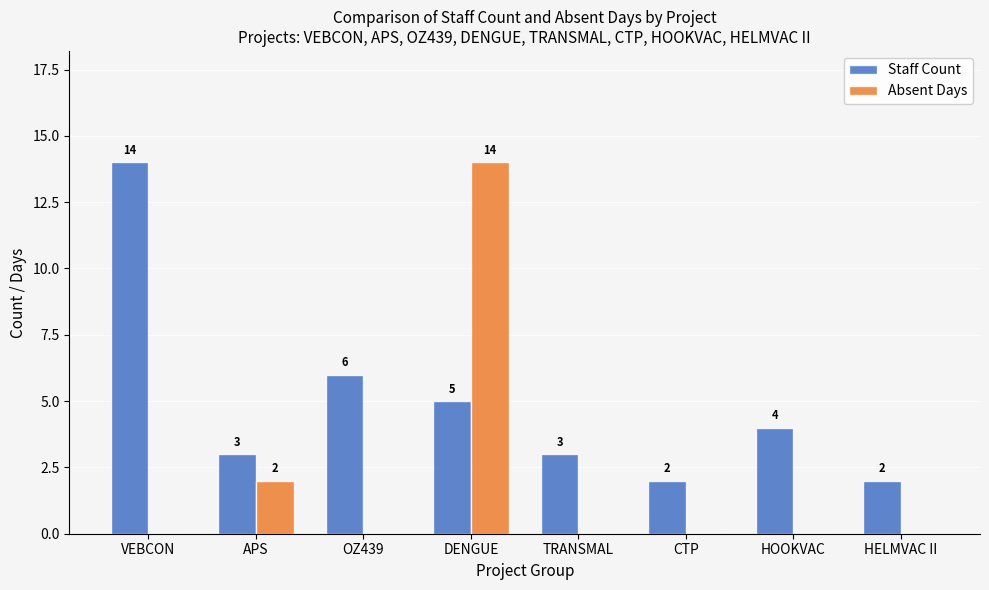

The Absent Days series shows 0 at TRANSMAL. True or false?

True